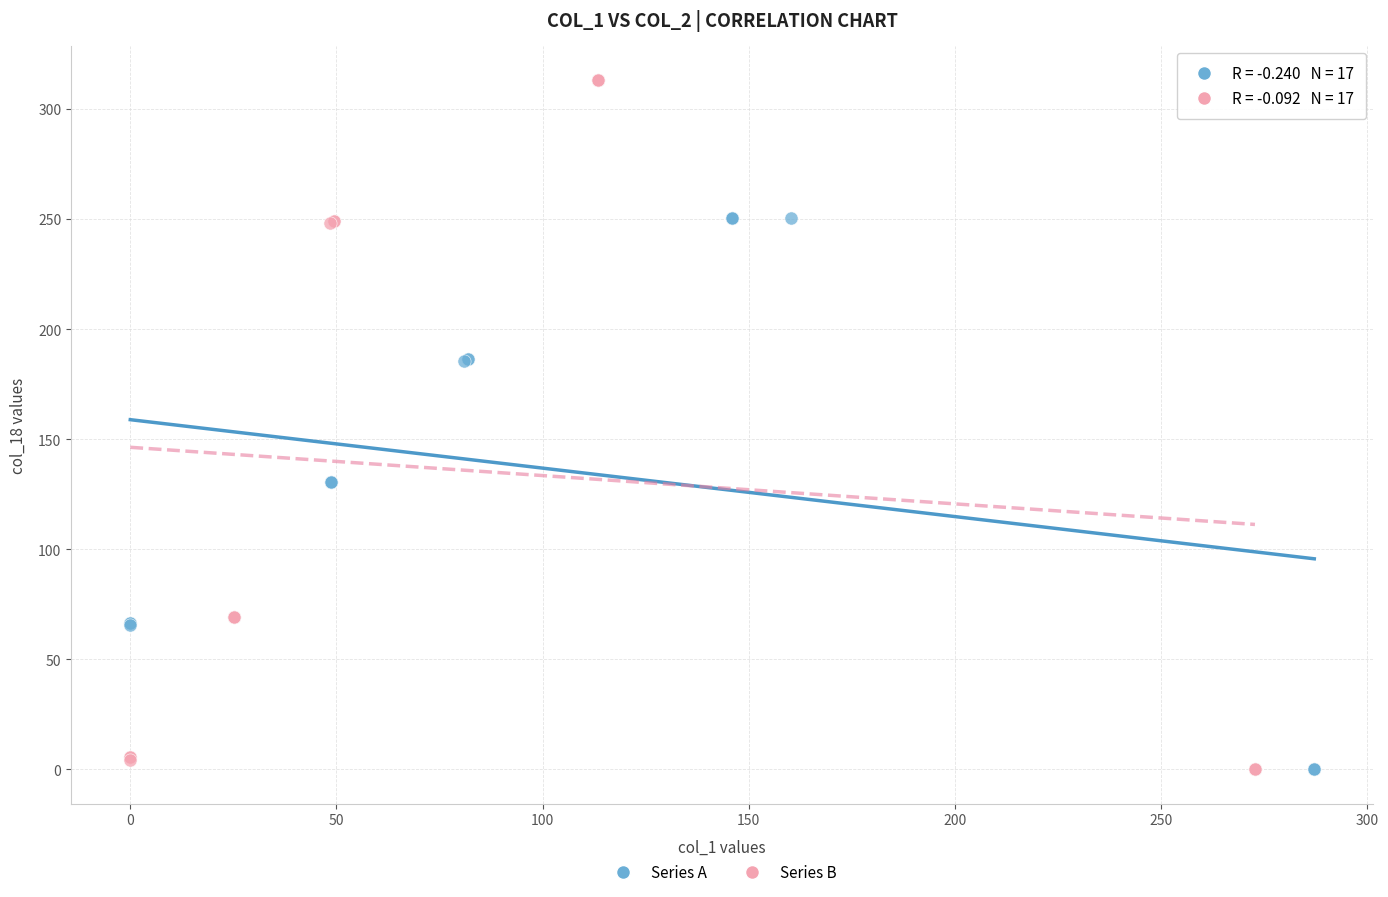

Which series reaches the maximum Y coordinate?

Series B